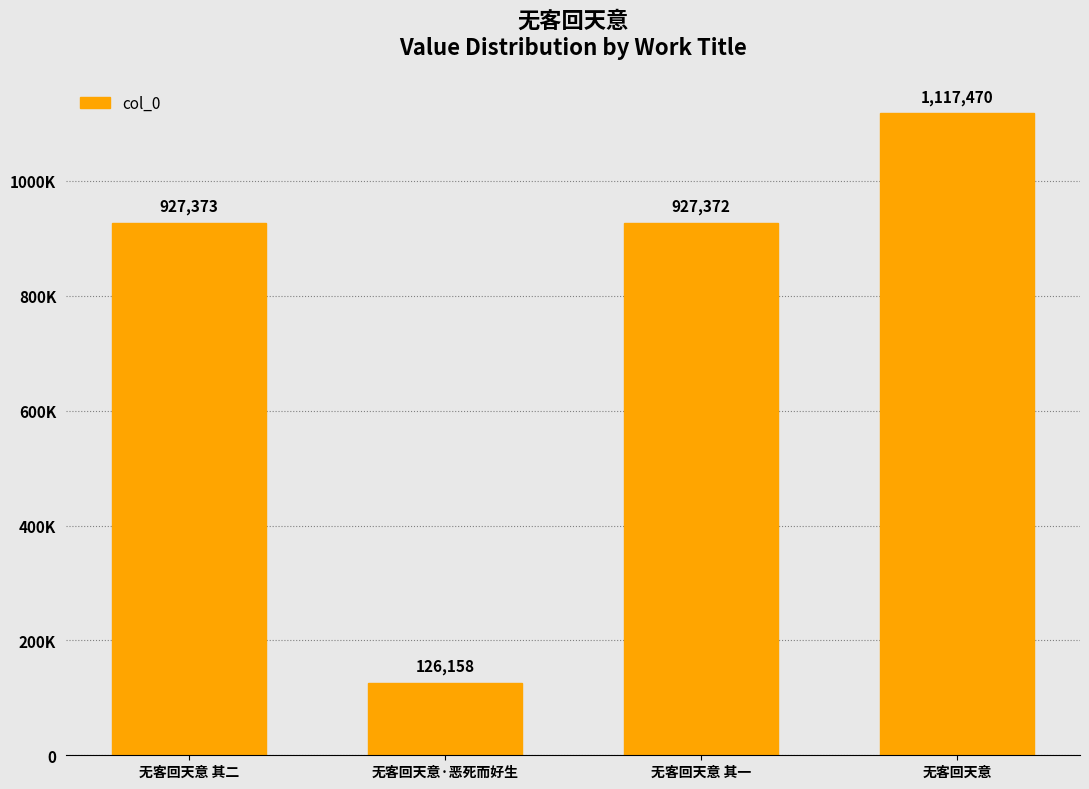

What is the ratio of the value at 无客回天意·恶死而好生 to the value at 无客回天意?

0.1